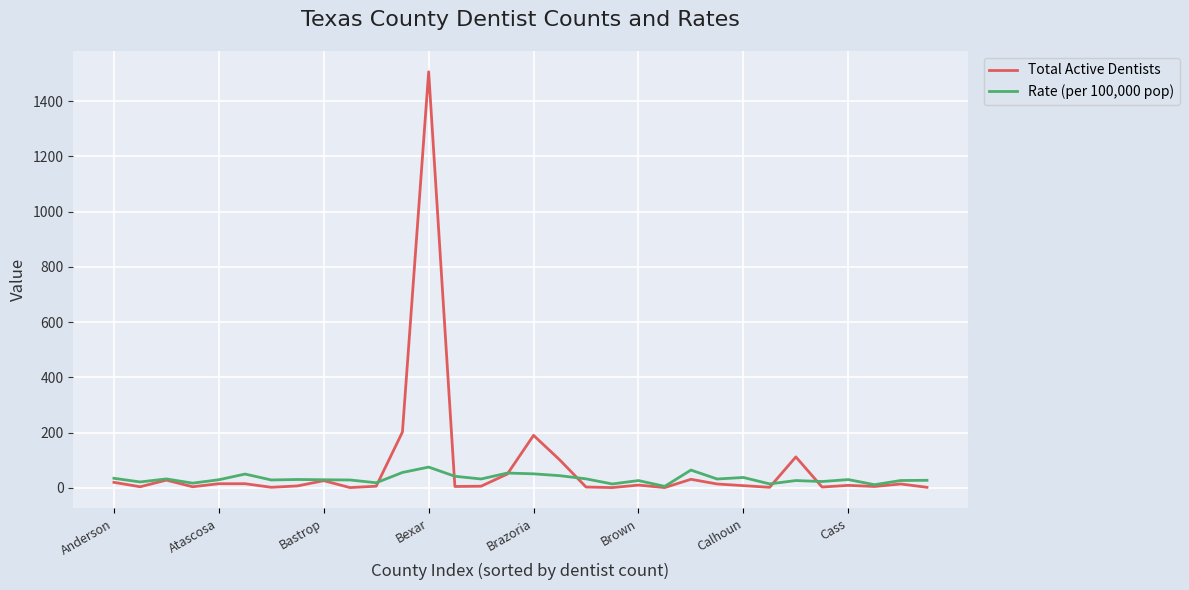

Which series has the widest spread of values?

Total Active Dentists